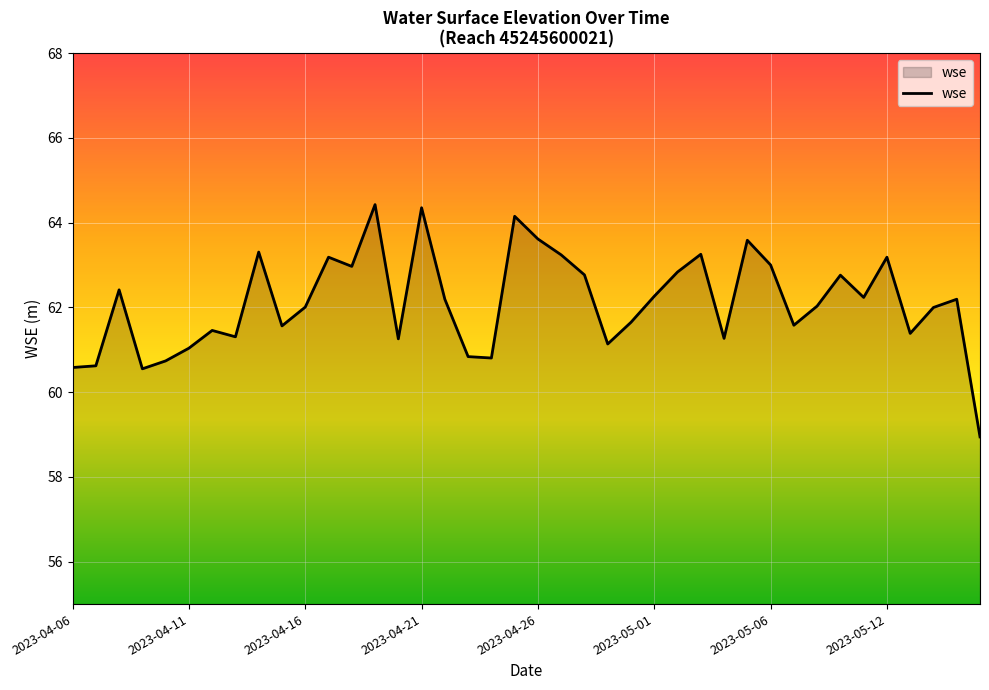

What is the difference between the maximum and minimum values?

5.5